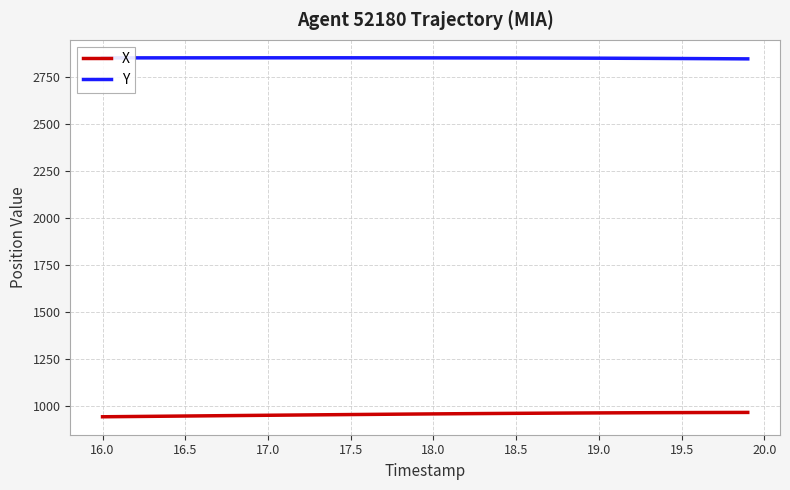

Which series has the largest total across all categories?

Y